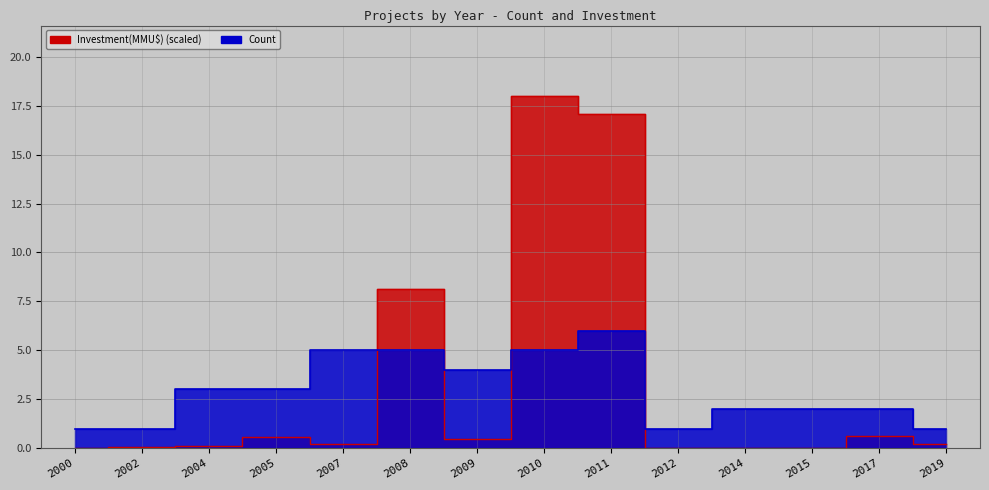

At which label does Investment(MMU$) reach its minimum?

2000